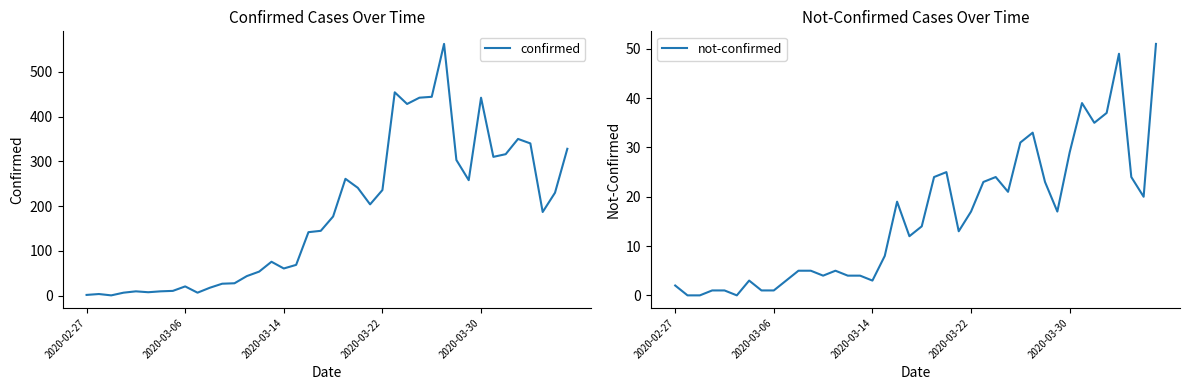

Count the number of categories in the chart.

40